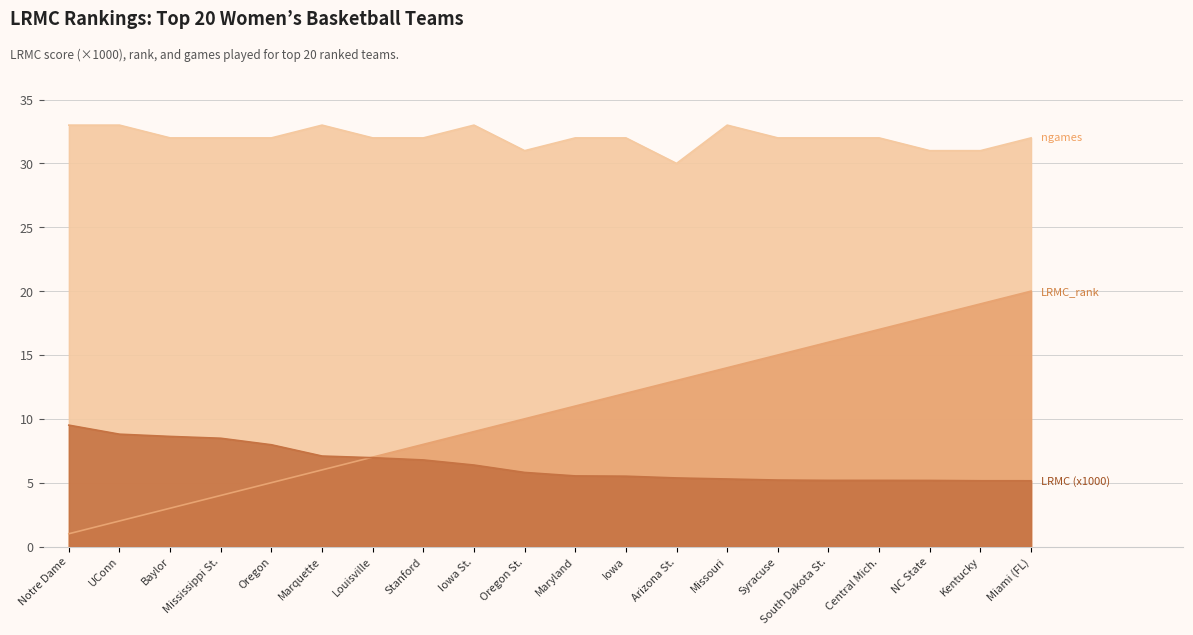

Which series changed the most between Syracuse and South Dakota St.?

LRMC_rank